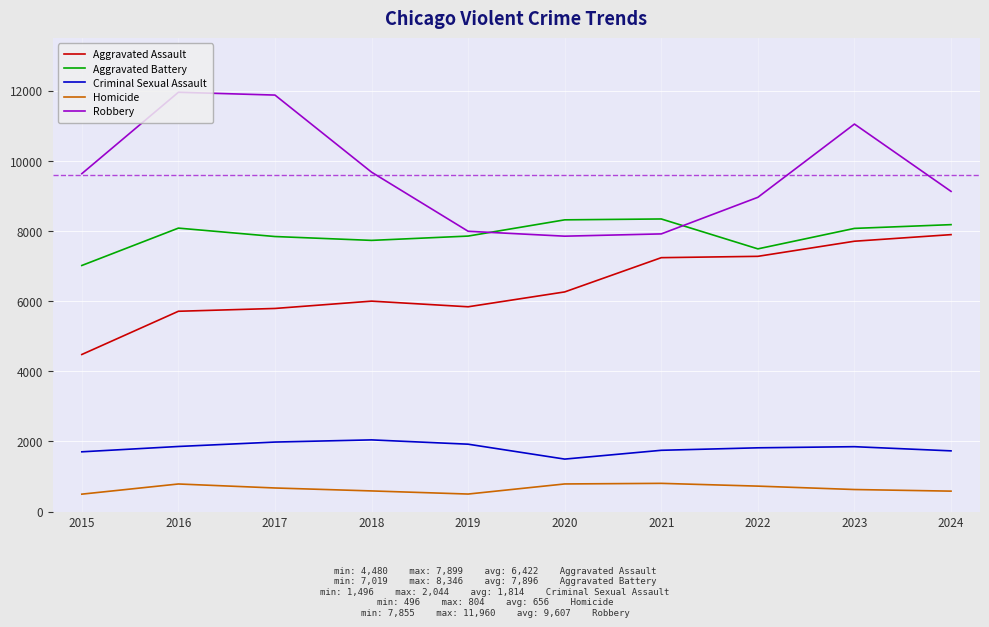

The value of Criminal Sexual Assault at 2018 is 1291. True or false?

False